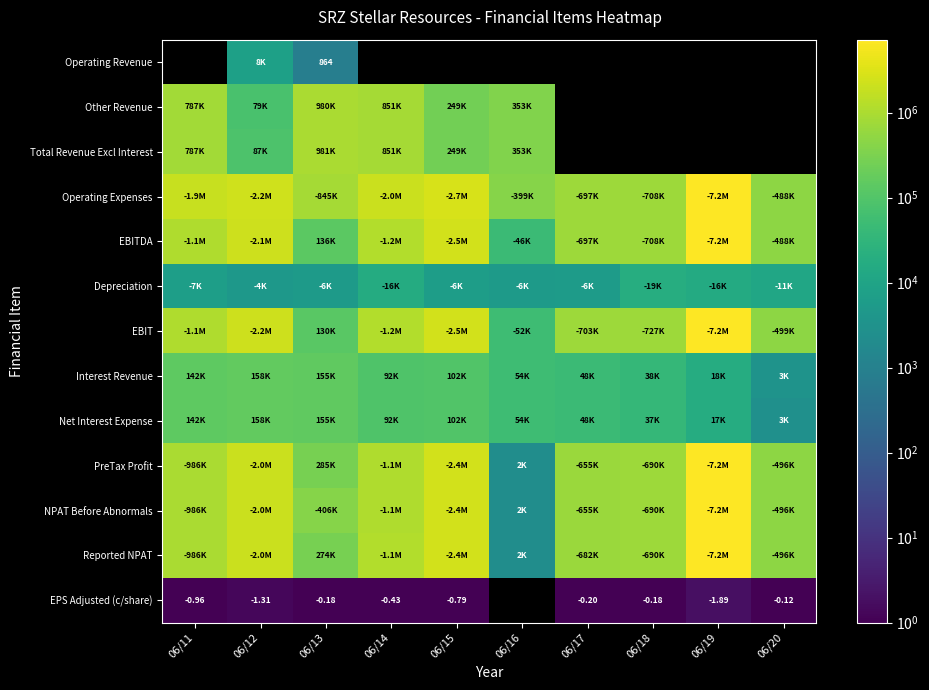

List the labels in order of Operating Expenses value, smallest first.

06/16, 06/20, 06/17, 06/18, 06/13, 06/11, 06/14, 06/12, 06/15, 06/19